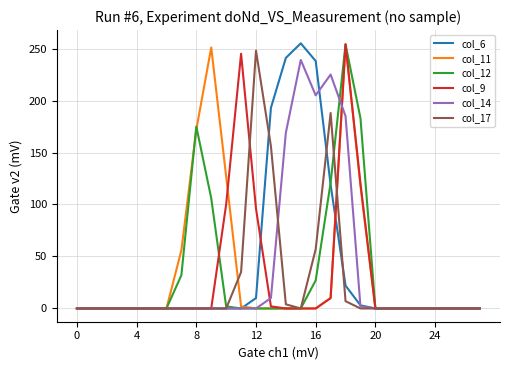

In col_12, how many points are higher than both neighbors (excluding endpoints)?

2